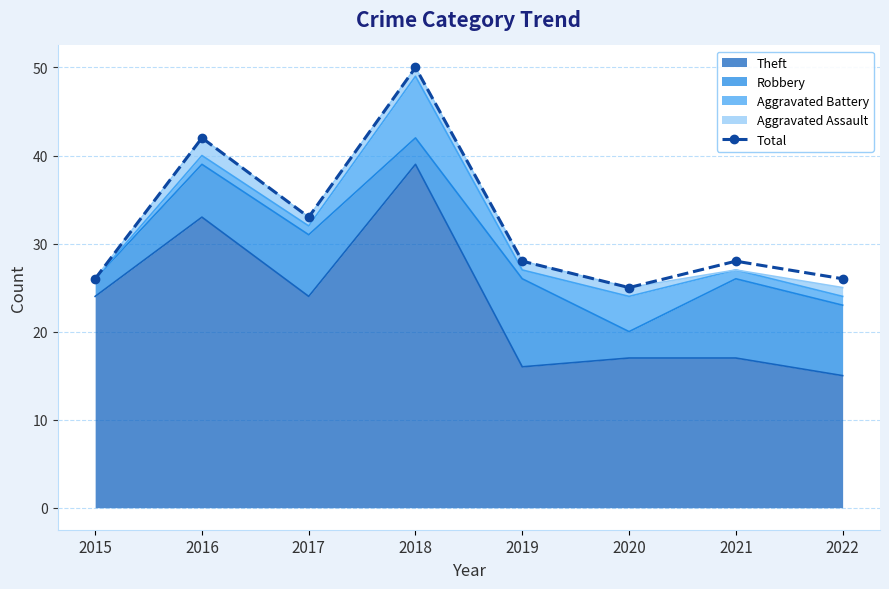

True or false: the data shows 47 at 2017.

False